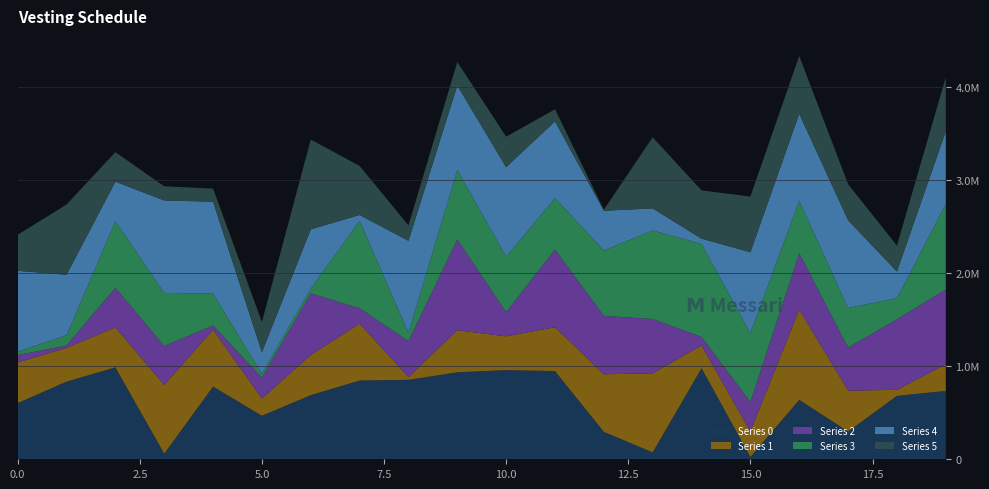

Reading left to right, extract all data points from this chart.

Series 0: 603613	833753	986819	59836	780983	467555	688571	845802	852860	934205	957617	947506	294509	73931	978091	24639	638108	298065	680924	734338
Series 1: 436831	362526	429176	738736	610210	185015	432128	610522	29859	451970	362438	470754	618060	849230	243493	272698	968690	438969	64926	286131
Series 2: 78644	25788	425004	417451	44826	223908	661376	164649	386584	973138	259532	833638	626683	583097	91237	317649	604615	462095	756688	802414
Series 3: 35859	109976	715019	570861	342479	39700	50374	941047	86509	746896	595758	552267	703033	951184	998904	739237	565798	425507	227276	916959
Series 4: 869116	649957	425241	992264	988000	234542	637200	61306	990686	907527	962161	824565	427153	236383	57859	869013	933446	943117	286686	781004
Series 5: 386903	753417	317114	152369	140246	322843	964089	526961	165910	252571	326546	129536	11222	763609	518261	597928	619773	386919	278034	581990